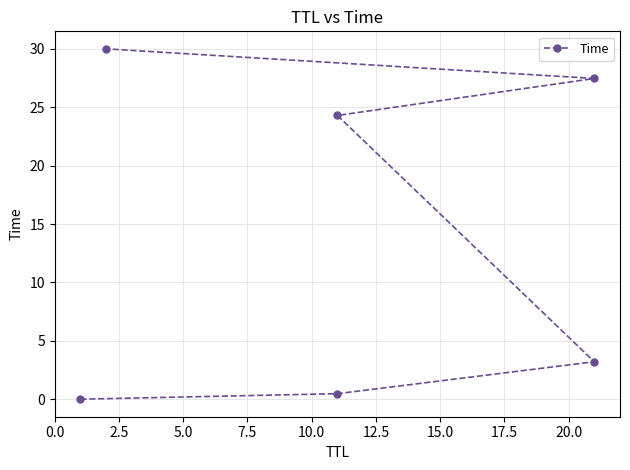

True or false: the data shows 0.7 at 5.0.

False